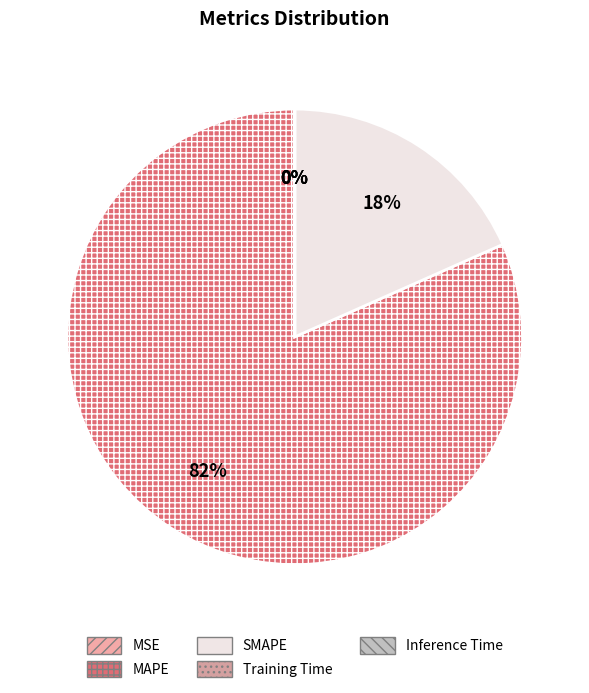

Rank the categories by value from highest to lowest.

MAPE, SMAPE, MSE, Training Time, Inference Time